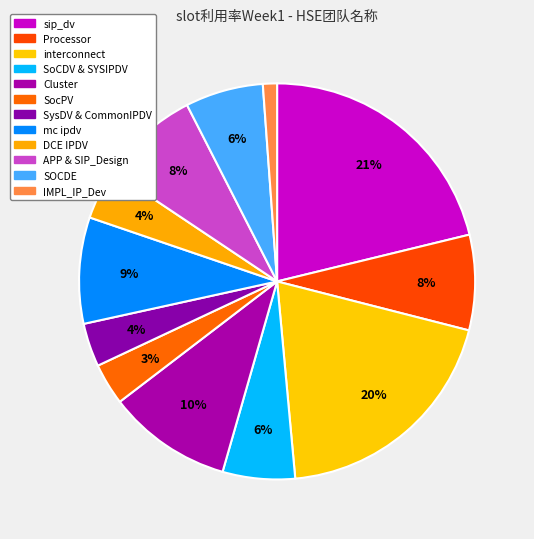

Which slice is the largest?

sip_dv